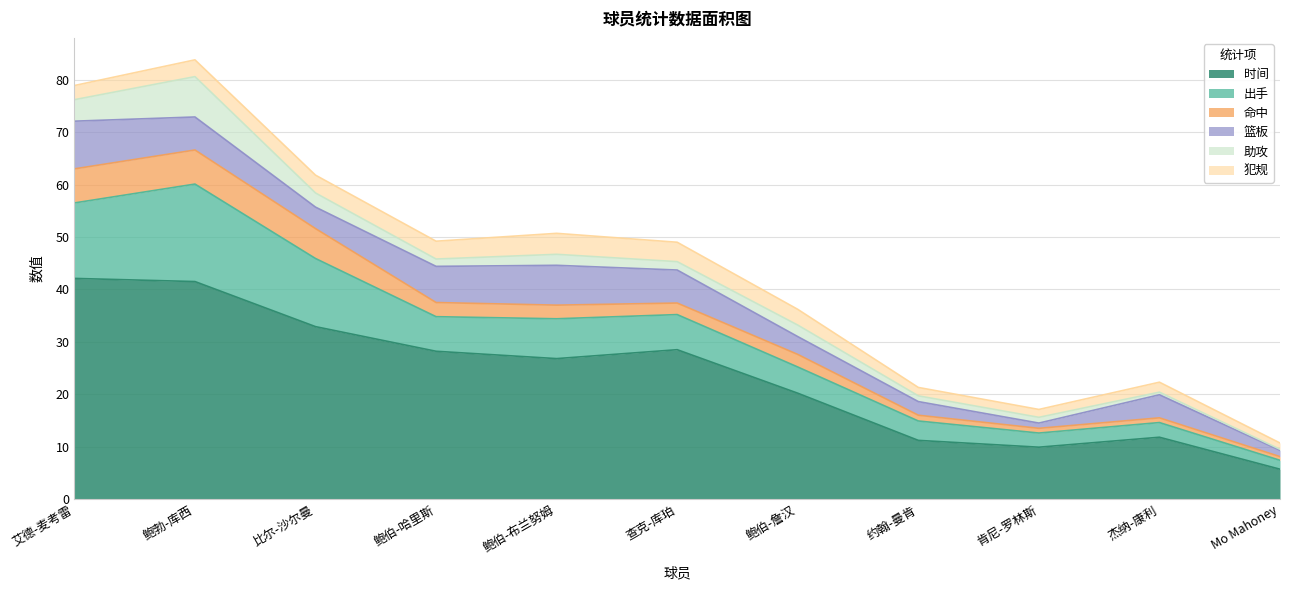

What are all the series names shown in the legend?

时间, 出手, 命中, 篮板, 助攻, 犯规